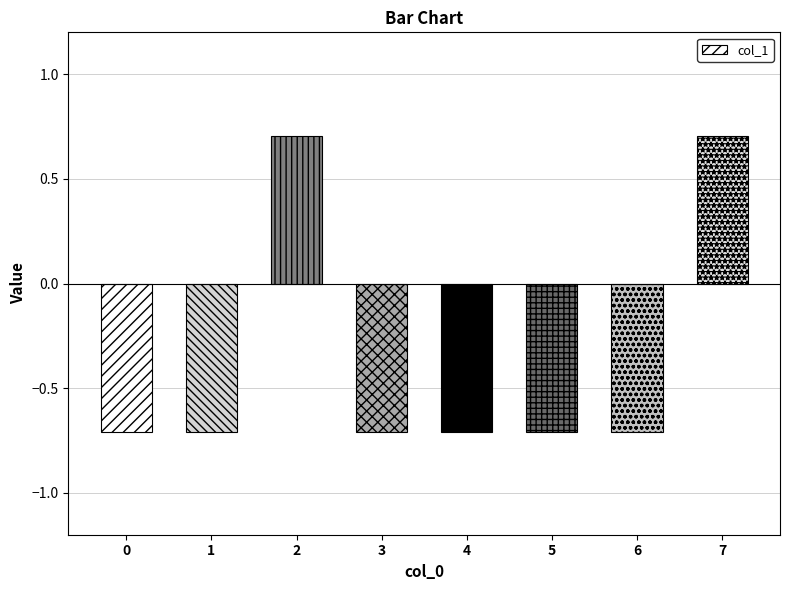

How many values are above zero?

2